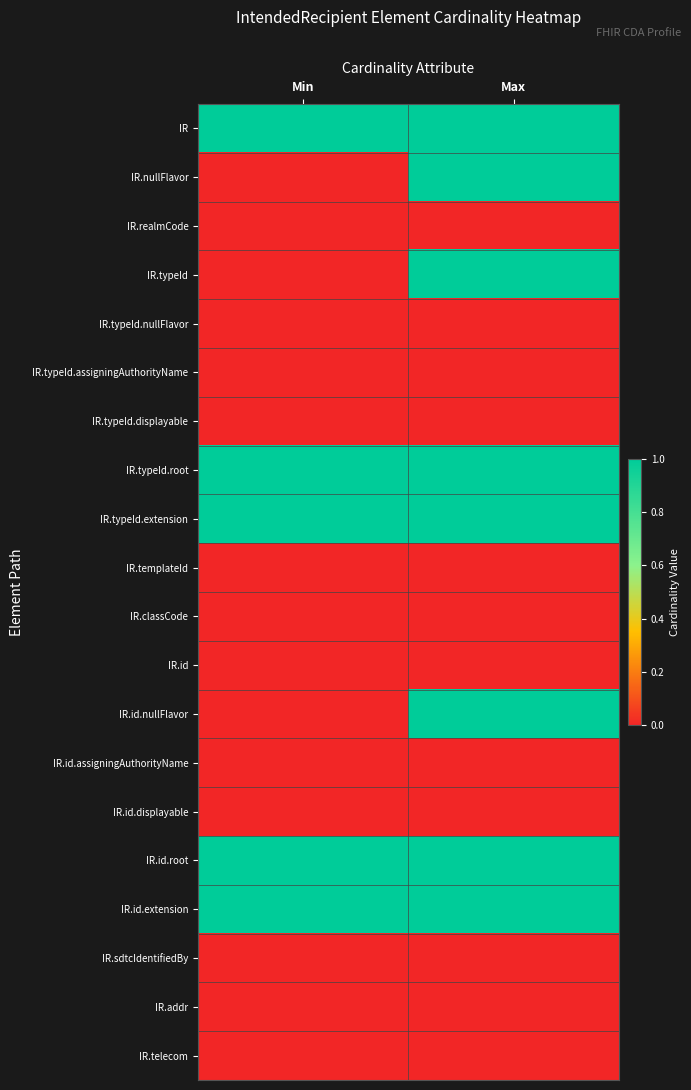

At how many categories does at least one series exceed 0?

2